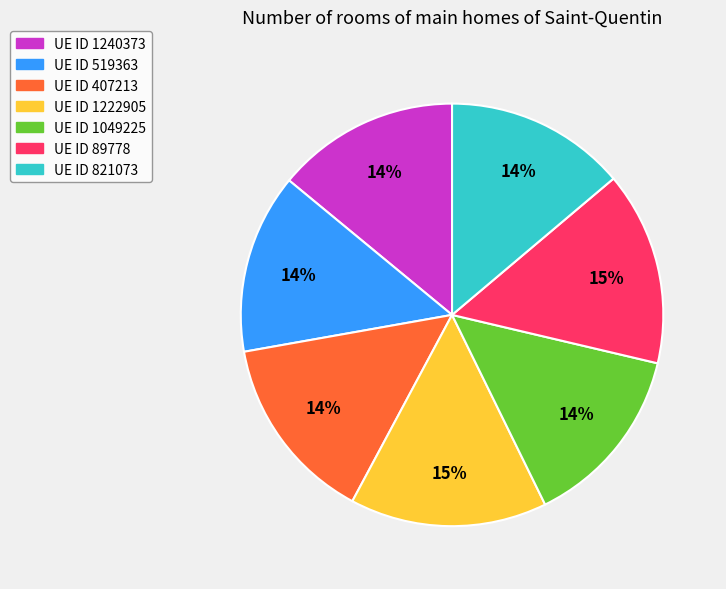

To the nearest percent, what is the average slice percentage?

14%